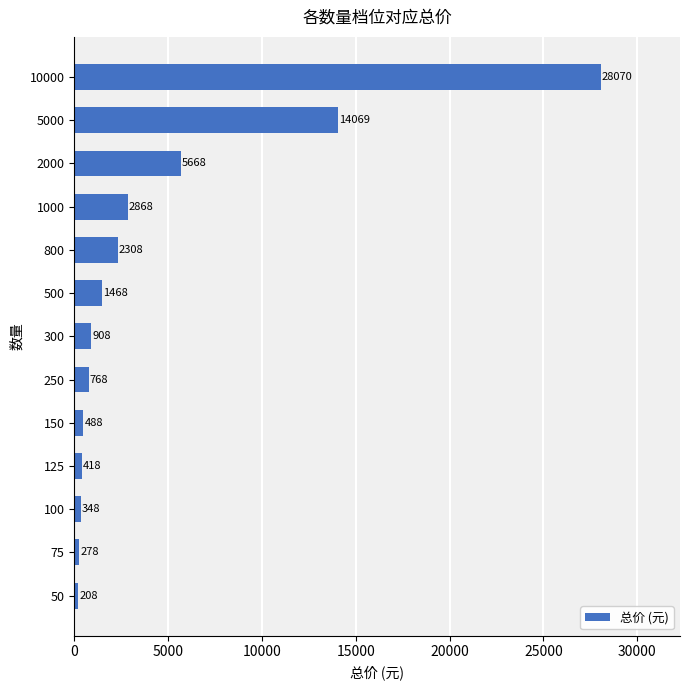

What is the difference between the maximum and minimum values?

27862